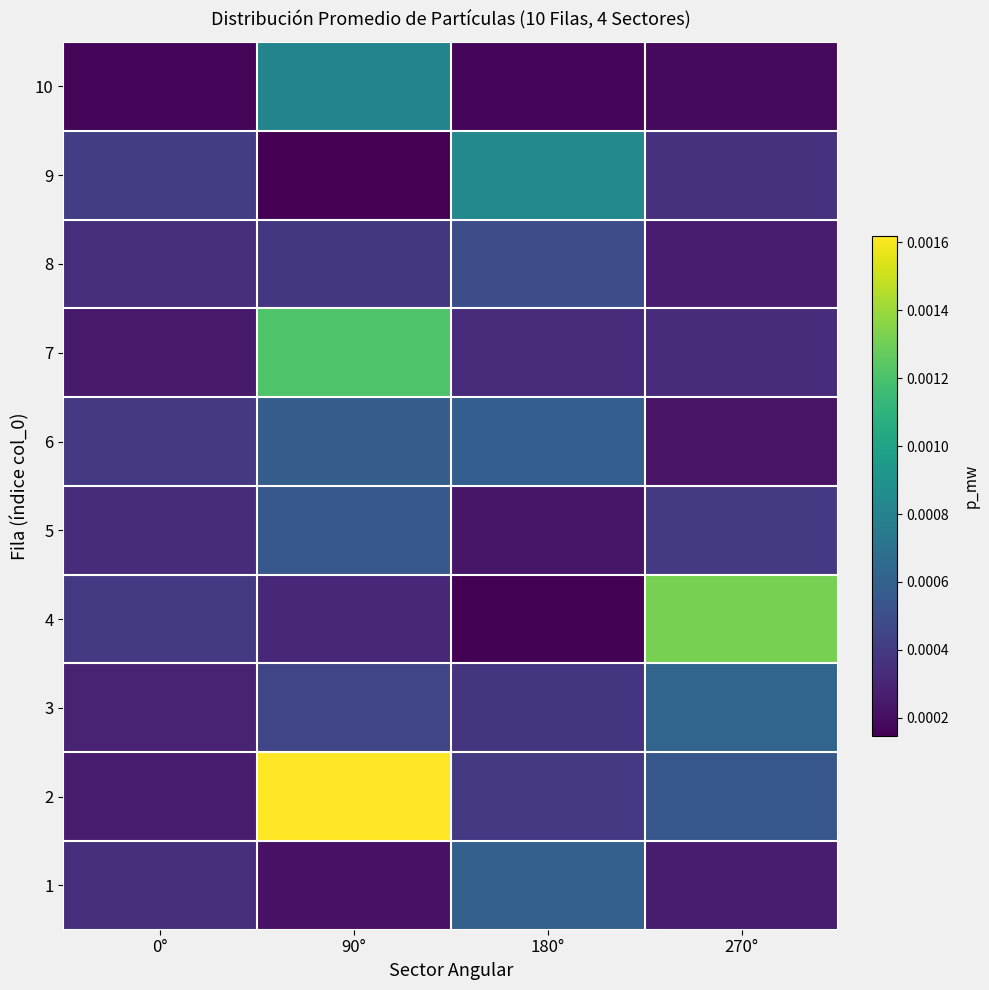

At how many categories does at least one series exceed 0?

4